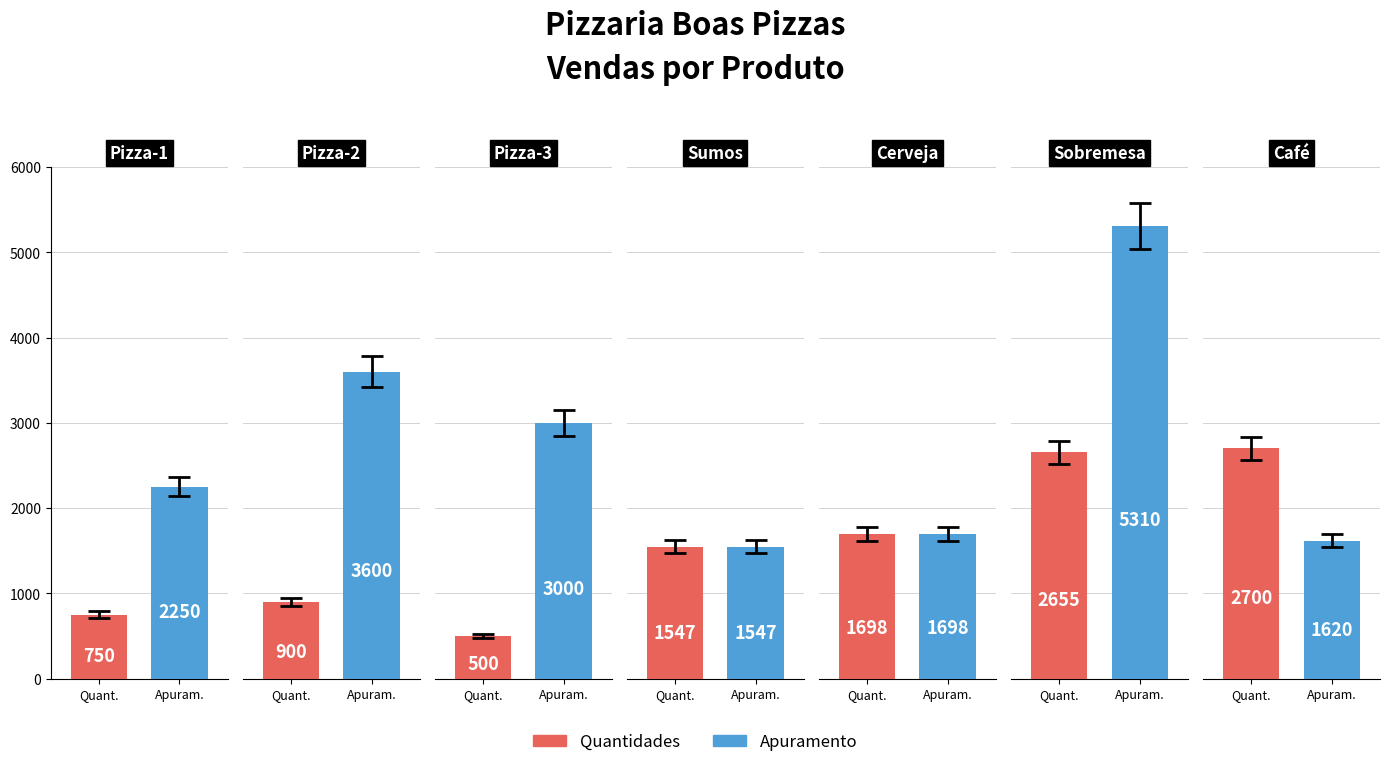

Reading left to right, transcribe all the data shown in this chart.

Preços: 3.0	4.0	6.0	1.0	1.0	2.0	0.6
Quantidades: 750.0	900.0	500.0	1547.0	1698.0	2655.0	2700.0
Apuramento: 2250.0	3600.0	3000.0	1547.0	1698.0	5310.0	1620.0